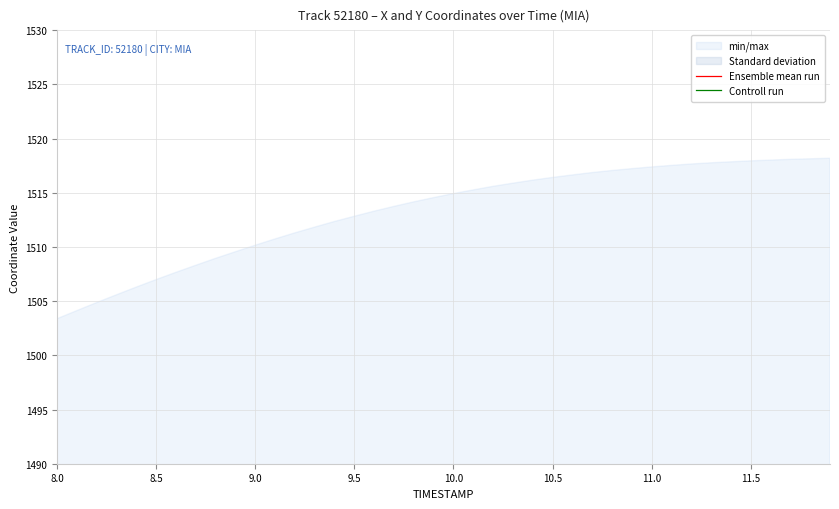

How many categories are shown in the chart?

40